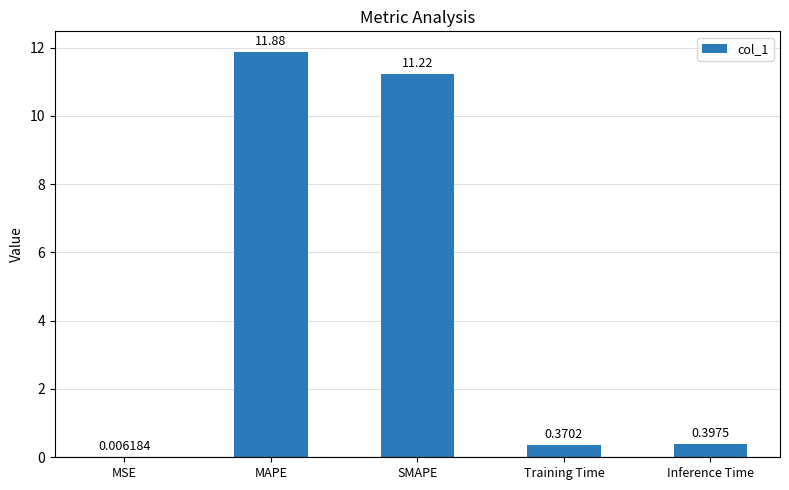

Which has a higher value, Inference Time or Training Time?

Inference Time